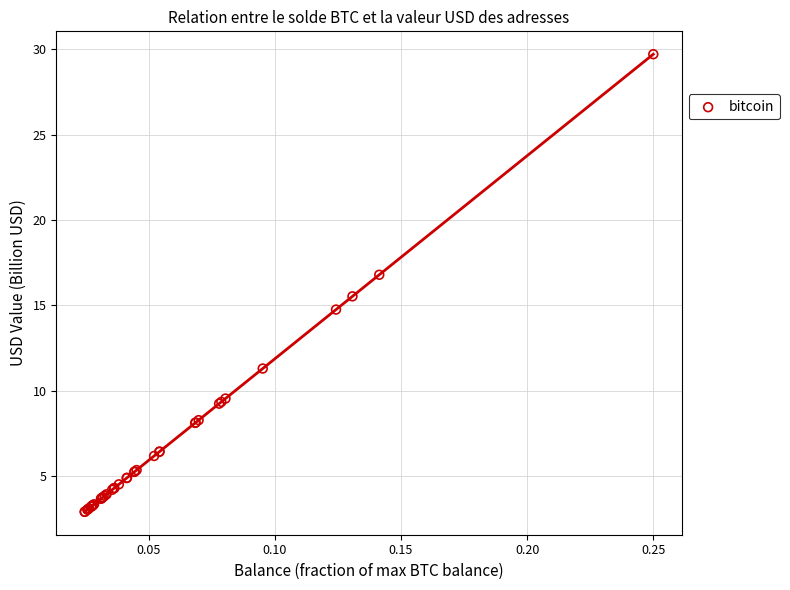

What Y value in the scatter plot is closest to 16?

15.5